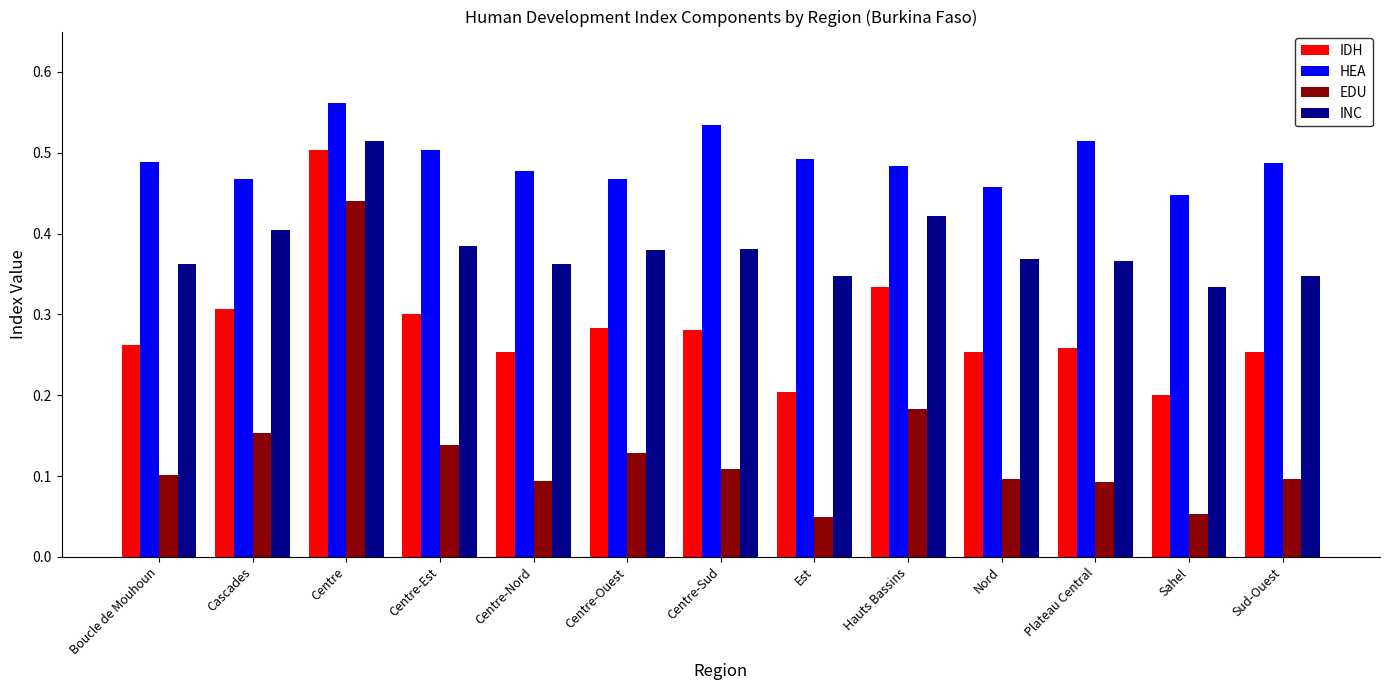

Rank the series by their average value, from lowest to highest.

EDU, IDH, INC, HEA